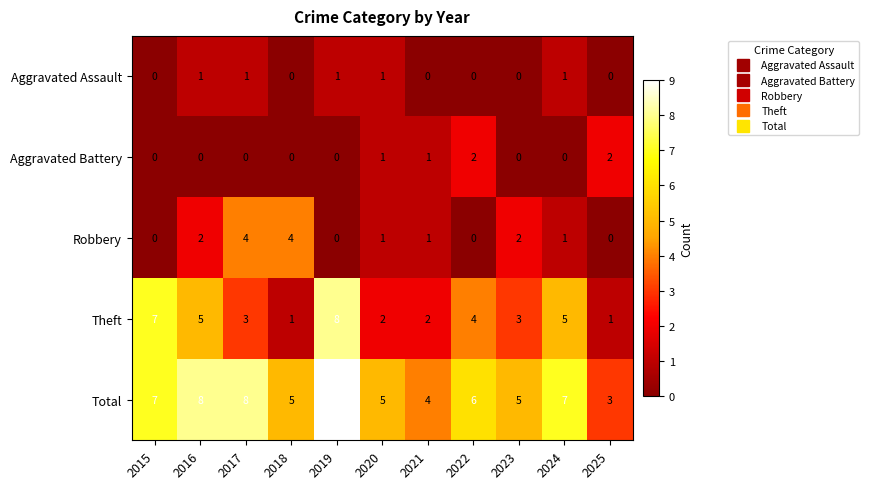

How many categories are shown in the chart?

11